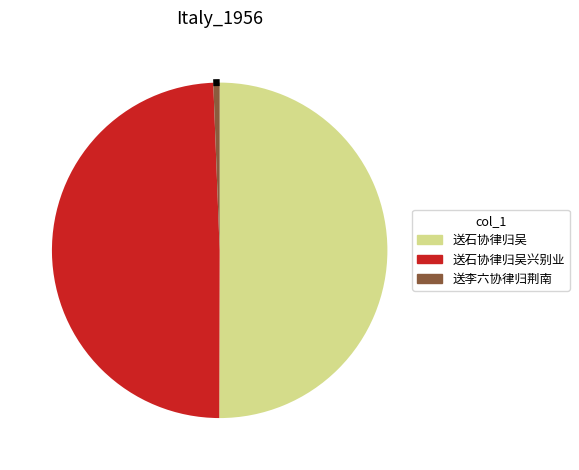

Is it true that 送李六协律归荆南 is 13% of the pie?

False